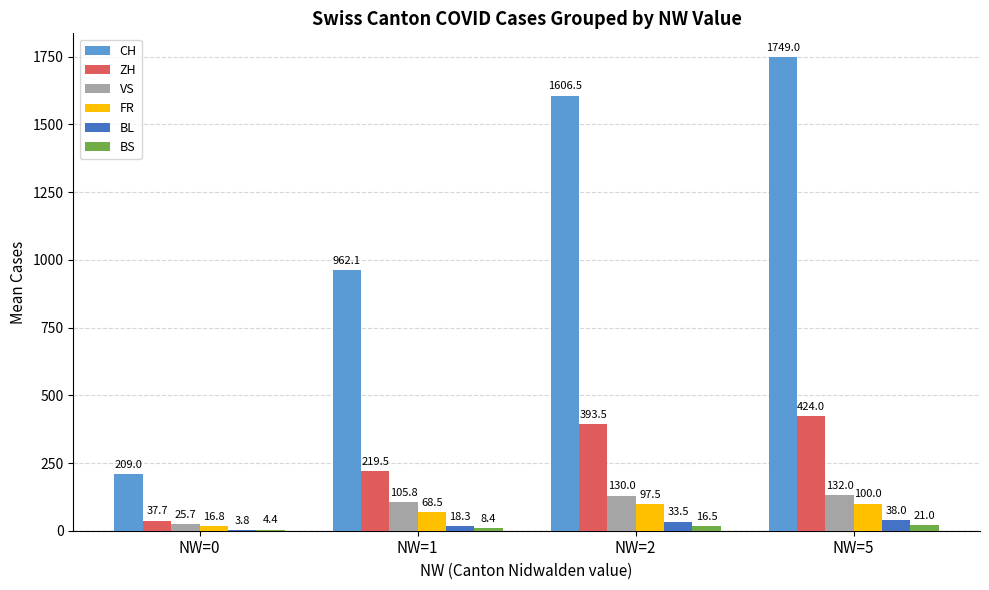

Reading right to left, transcribe all the data shown in this chart.

CH: NW=5=1749.0	NW=2=1606.5	NW=1=962.1	NW=0=209.0
ZH: NW=5=424.0	NW=2=393.5	NW=1=219.5	NW=0=37.7
VS: NW=5=132.0	NW=2=130.0	NW=1=105.8	NW=0=25.7
FR: NW=5=100.0	NW=2=97.5	NW=1=68.5	NW=0=16.8
BL: NW=5=38.0	NW=2=33.5	NW=1=18.3	NW=0=3.8
BS: NW=5=21.0	NW=2=16.5	NW=1=8.4	NW=0=4.4